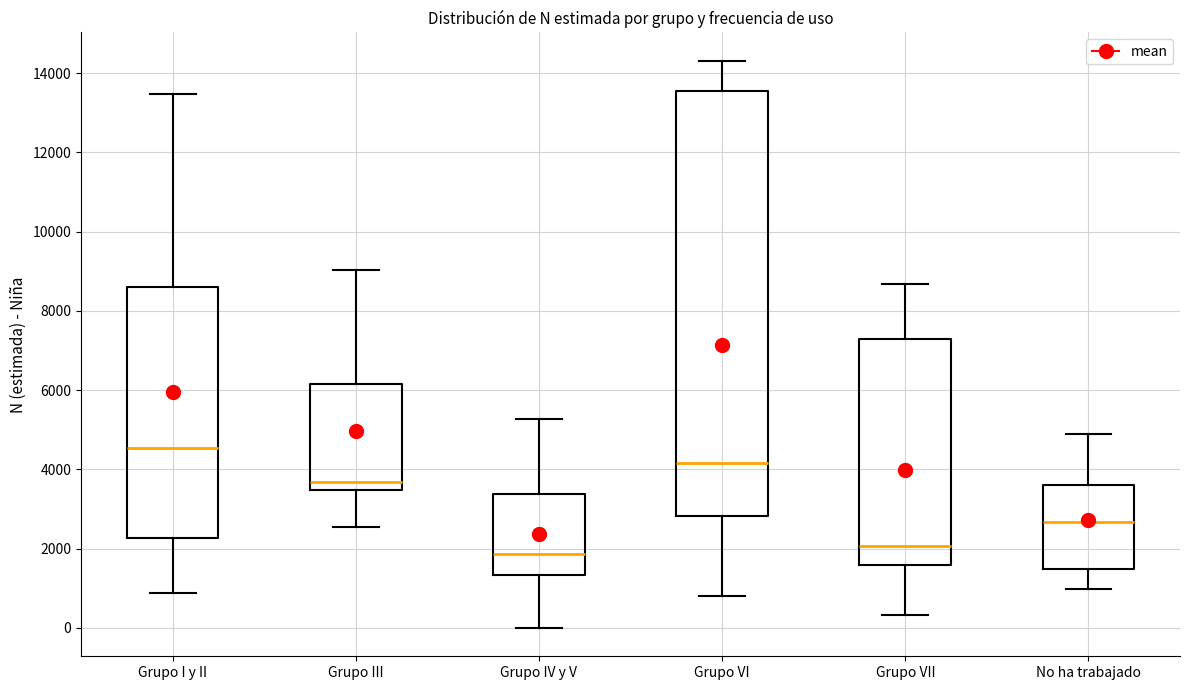

Where does the median line of the box for No ha trabajado sit on the y-axis? The values are not printed on the chart, so give them approximately, as read against the axis.

2600